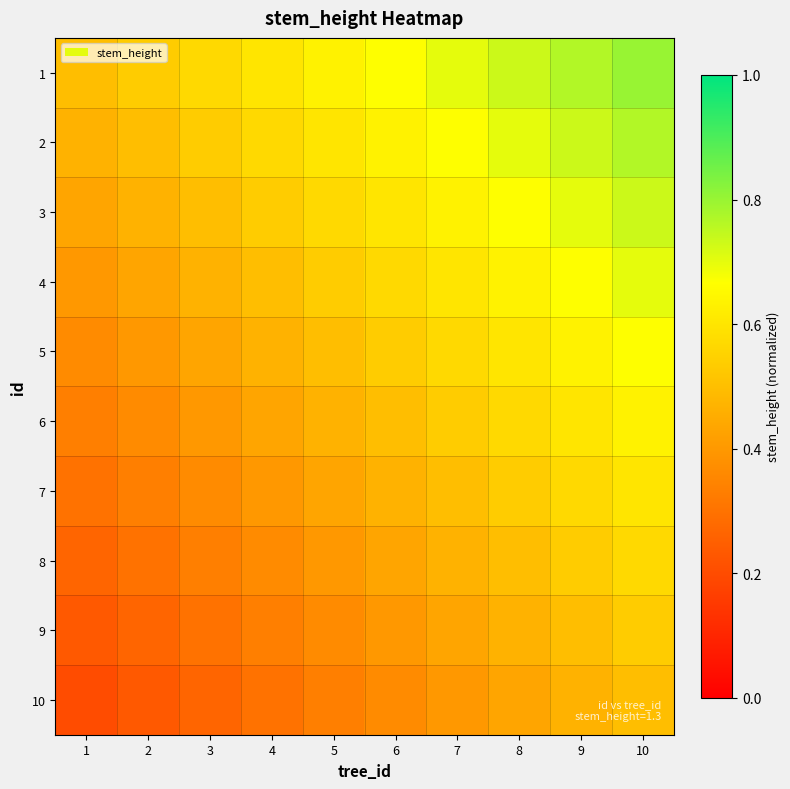

Count the number of categories in the chart.

10